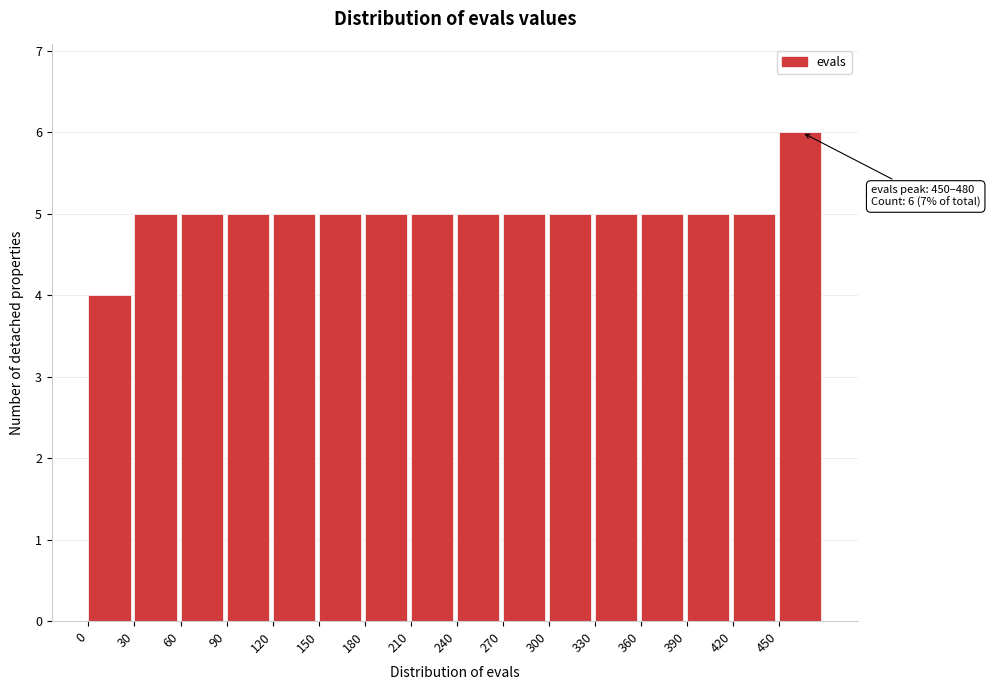

Over which range of the x-axis is the bar tallest?

450 to 480